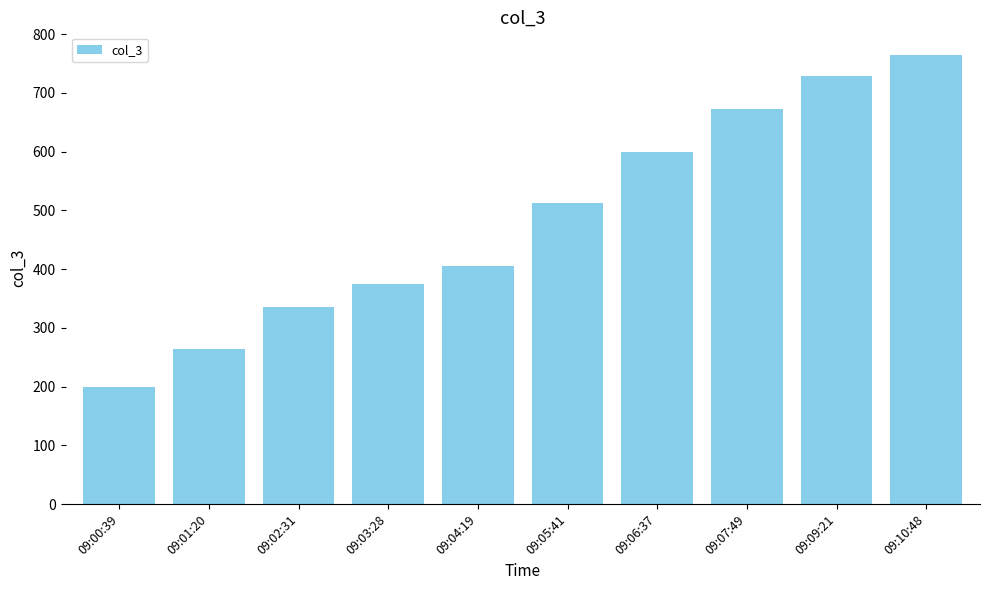

Reading right to left, transcribe all the data shown in this chart.

765	729	672	600	512	406	374	336	264	200